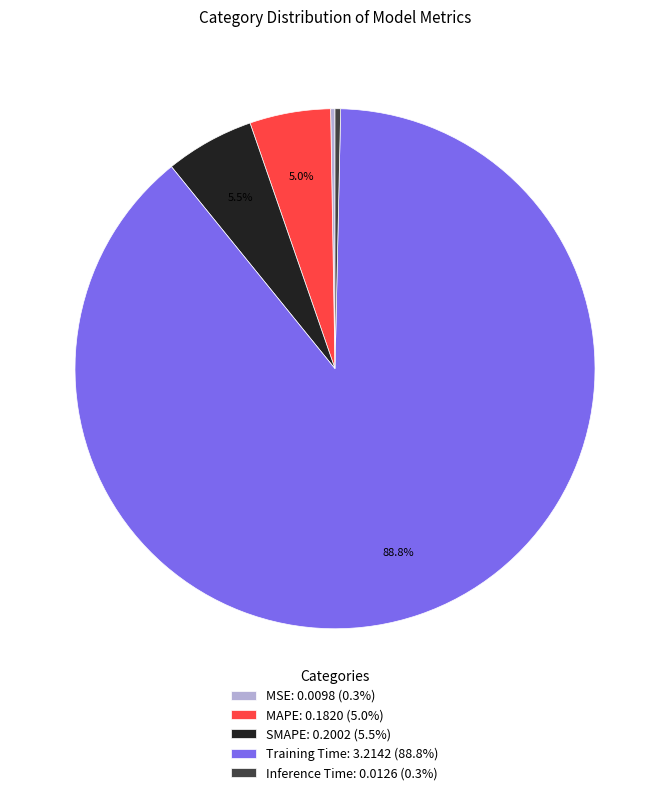

What is the largest slice in the pie chart?

Training Time